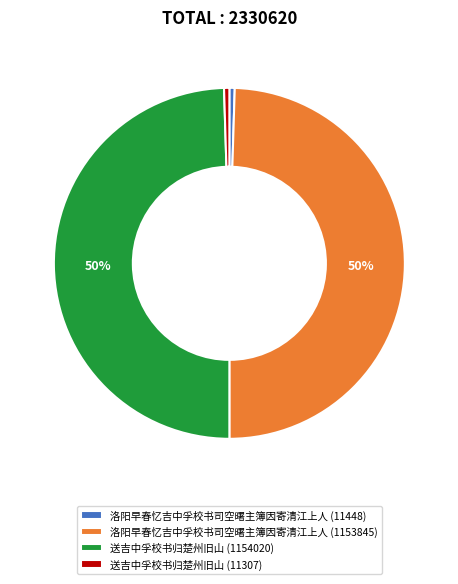

The 送吉中孚校书归楚州旧山 (1154020) slice represents 50% of the pie. True or false?

True